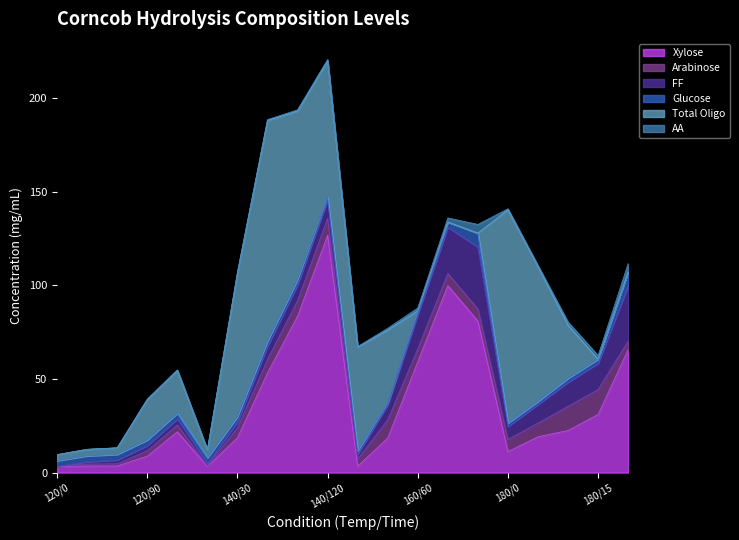

How many lines are shown in the chart?

6